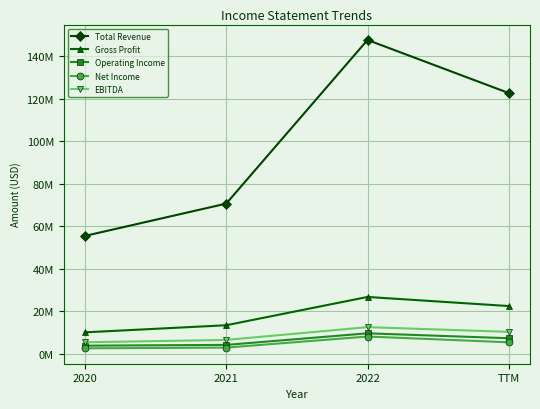

What are all the series names shown in the legend?

Total Revenue, Gross Profit, Operating Income, Net Income, EBITDA